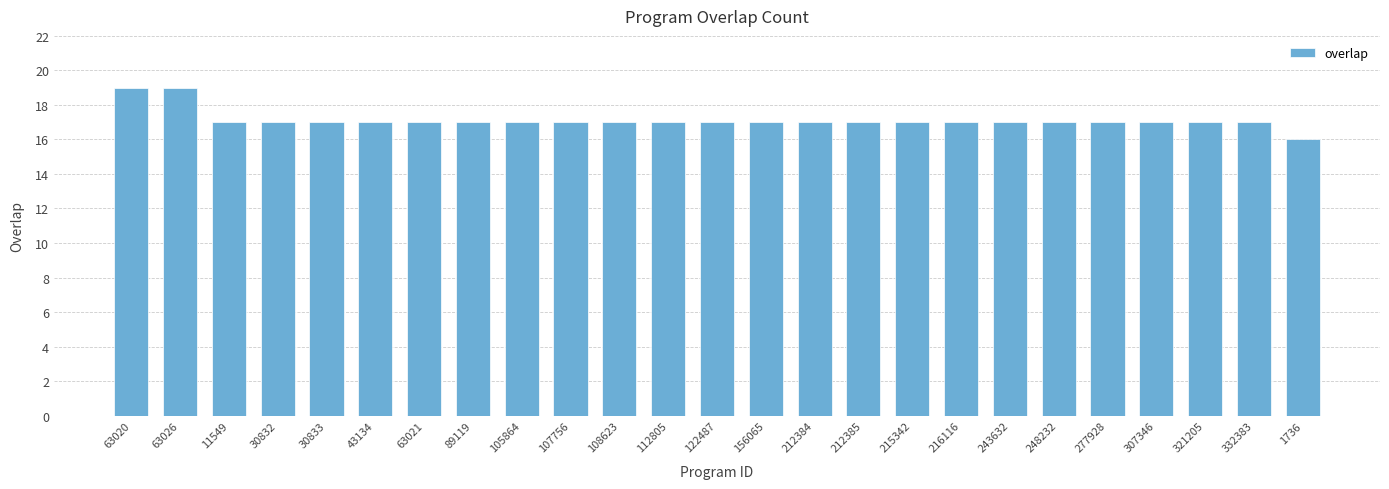

What is the average value?

17